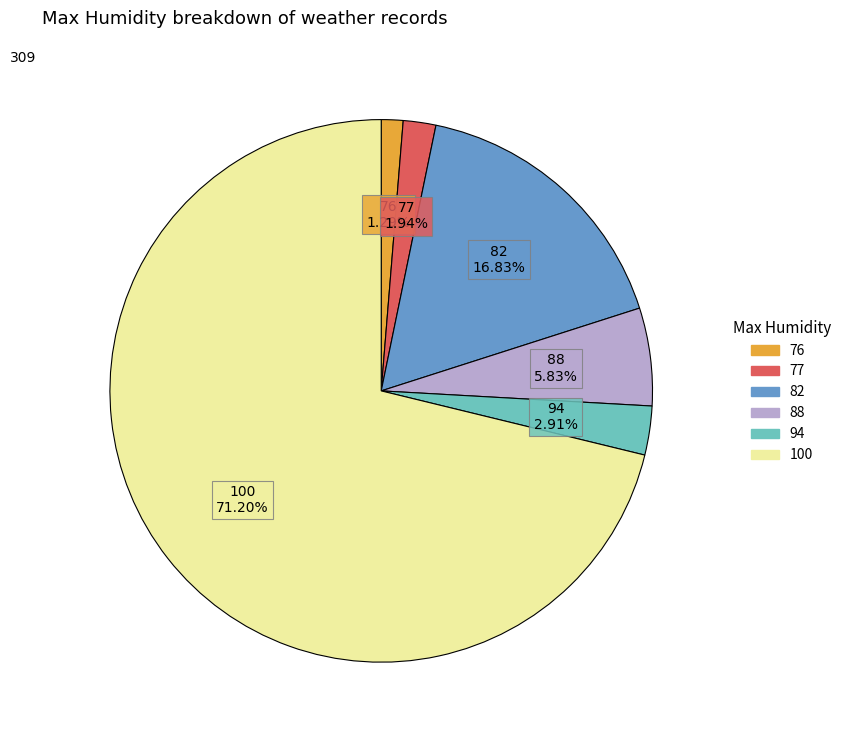

Is there a majority slice in this chart?

Yes